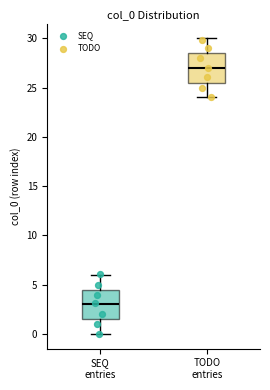

Reading left to right, read every box against the y-axis: the position of its median line, the range the box covers, and the ends of its whiskers. The values are not printed on the chart, so give them approximately, as read against the axis.

SEQ entries: median 3.0, box 1.5 to 4.5, whiskers 0.0 to 6.0
TODO entries: median 27.0, box 25.5 to 28.5, whiskers 24.0 to 30.0